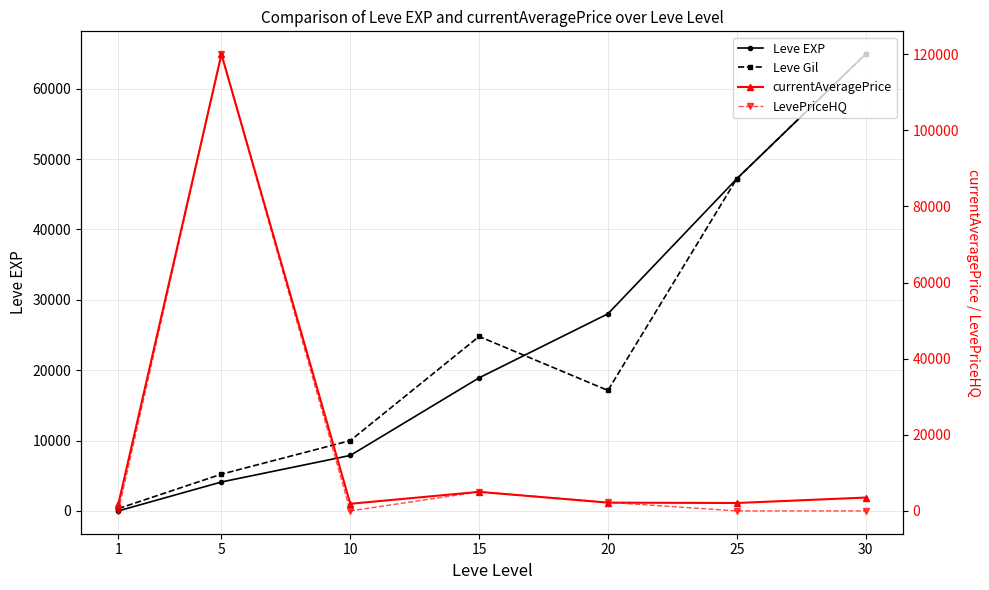

Between 5 and 20, which series saw the biggest shift?

currentAveragePrice